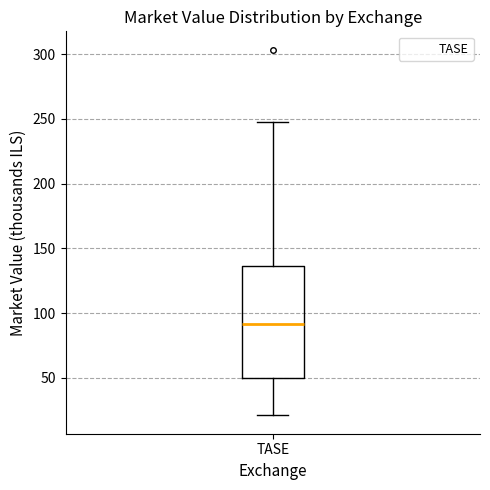

Where does the median line of the box for TASE sit on the y-axis? The values are not printed on the chart, so give them approximately, as read against the axis.

90